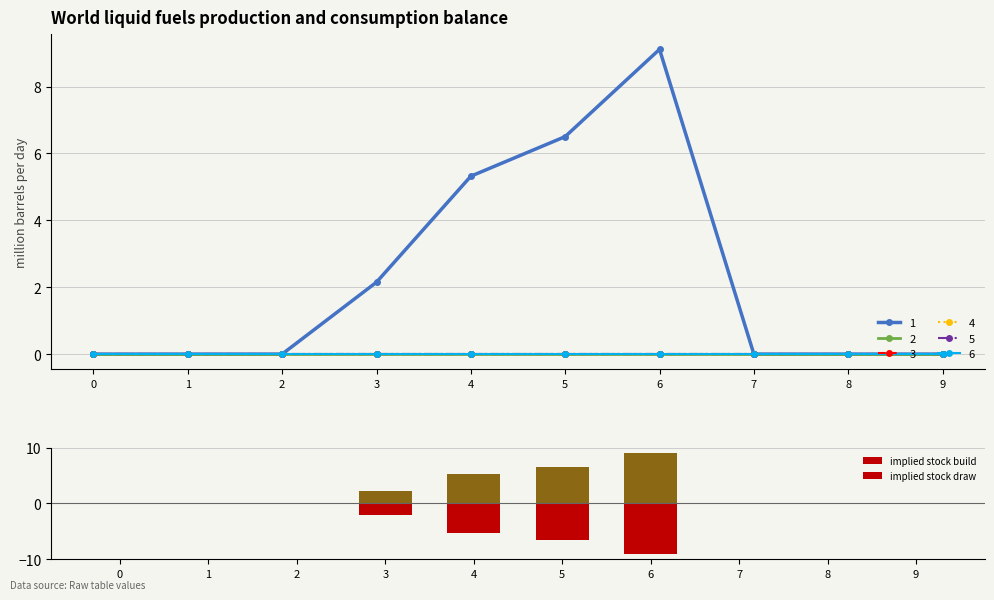

At which category does the chart reach its peak across all series?

6